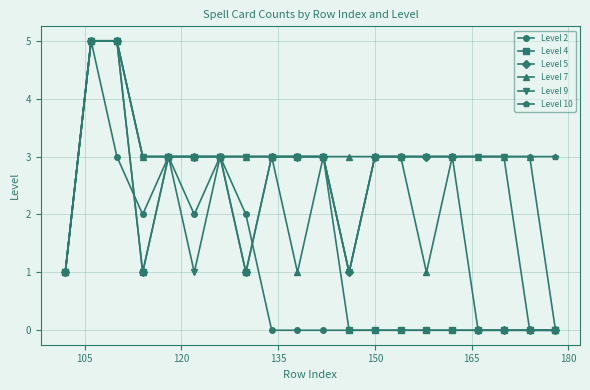

What is the value of the Level 7 point at the 17th from the left?

3